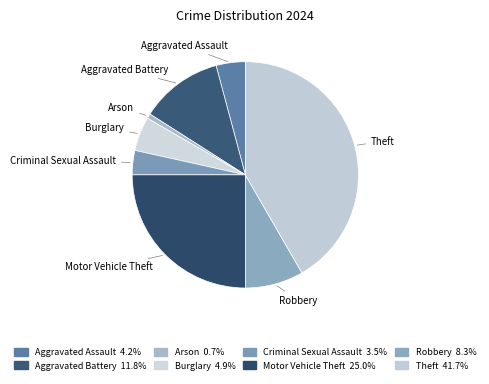

Rank the categories by value from highest to lowest.

Theft, Motor Vehicle Theft, Aggravated Battery, Robbery, Burglary, Aggravated Assault, Criminal Sexual Assault, Arson